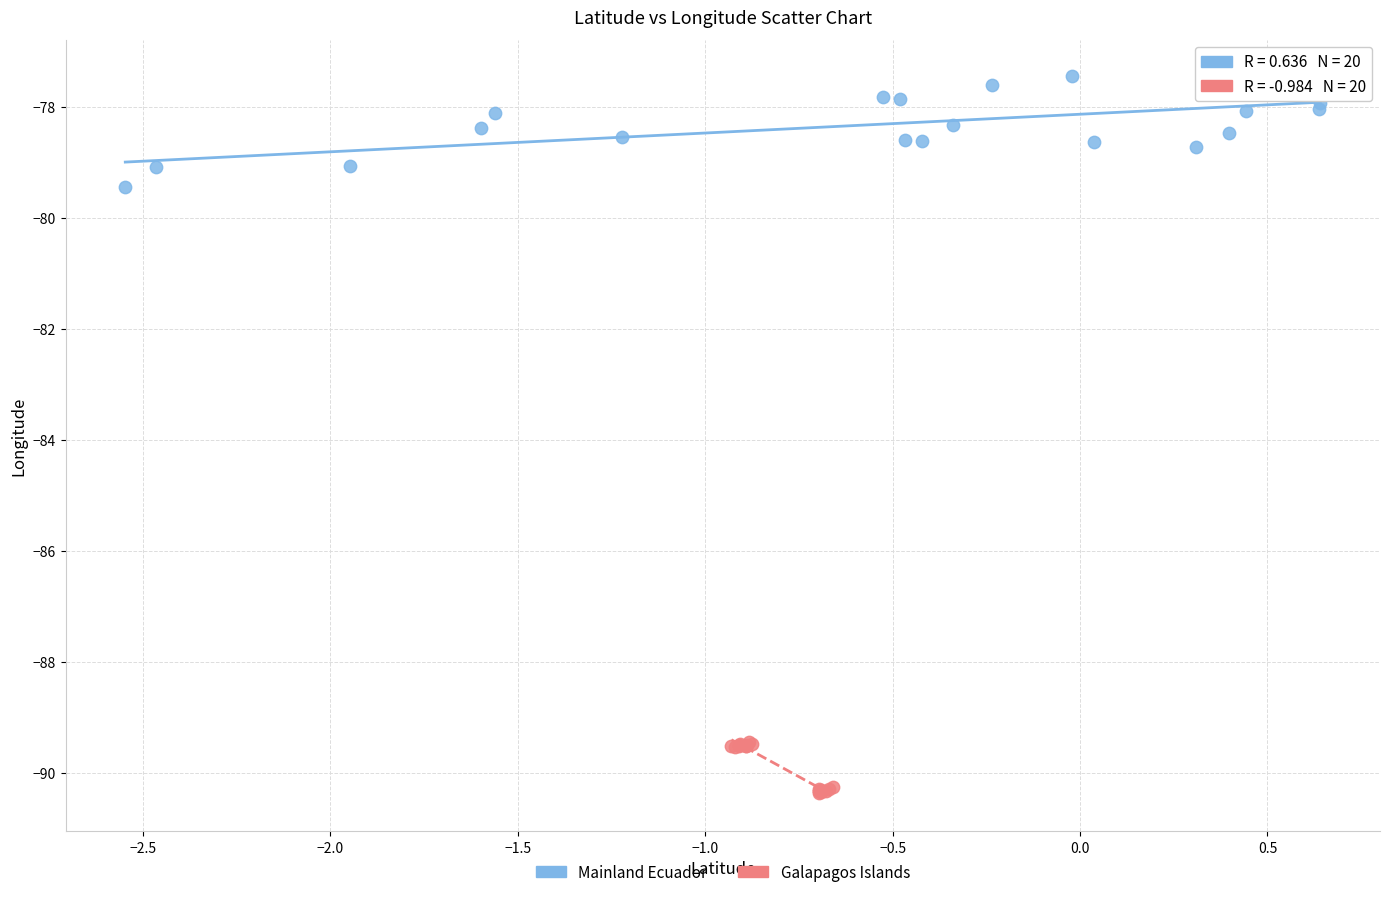

Which series has the largest Y range (max minus min)?

Mainland Ecuador